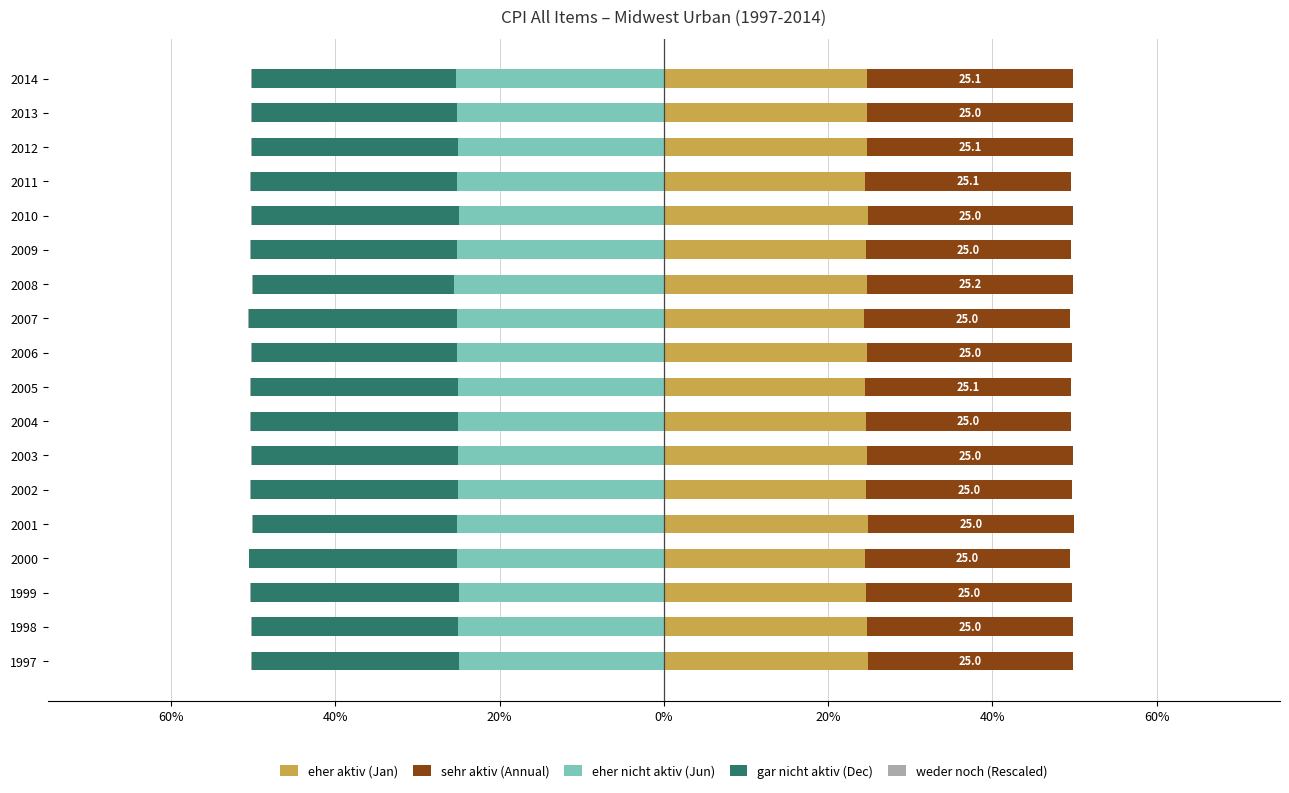

What is the value of the gar nicht aktiv (Dec) bar at the 18th from the left?

-24.8